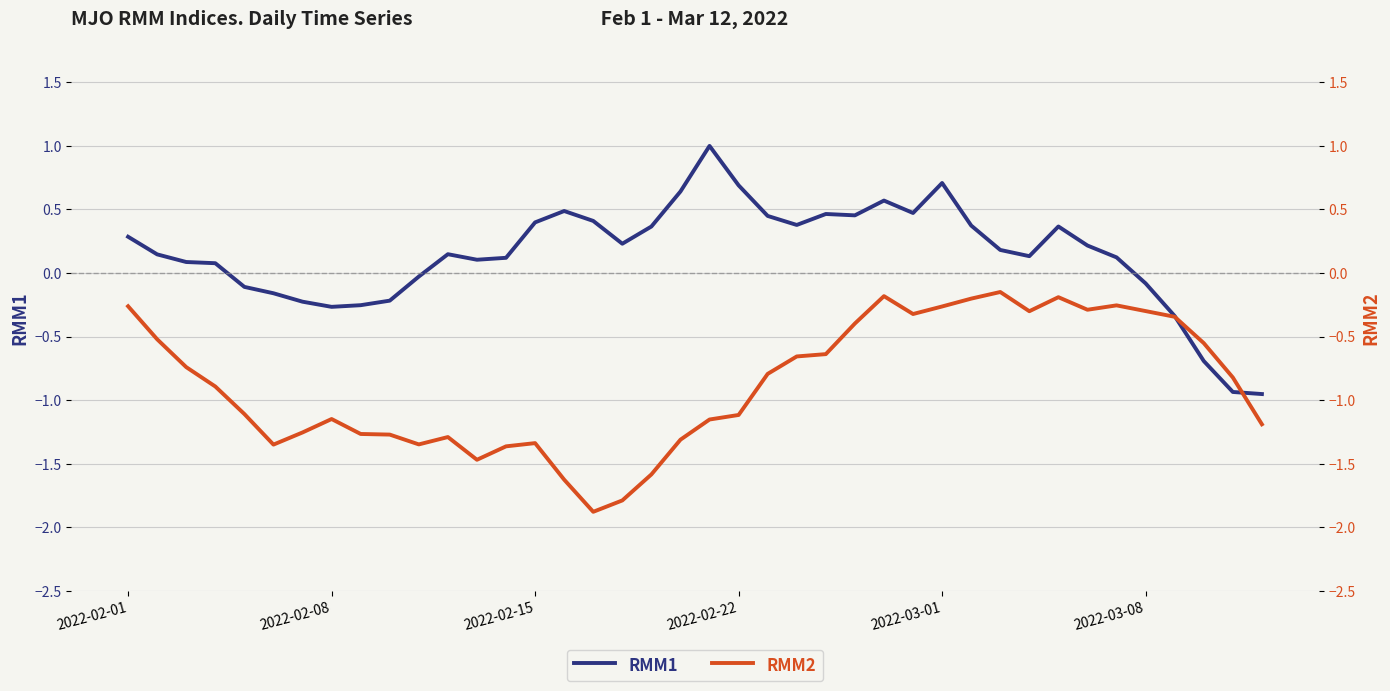

Is it true that RMM1 equals 0.4 at 2022-02-15?

True